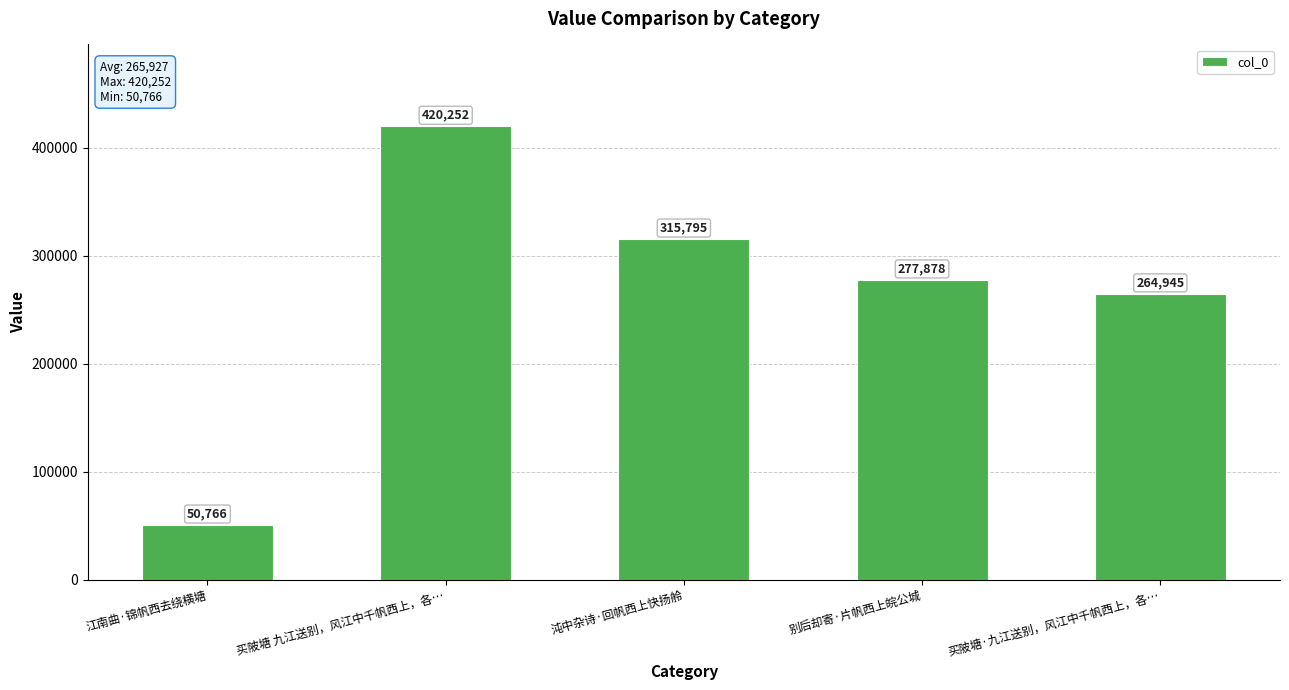

Rank the categories by value from lowest to highest.

江南曲·锦帆西去绕横塘, 买陂塘·九江送别，风江中千帆西上，各…, 别后却寄·片帆西上皖公城, 沌中杂诗·回帆西上快扬舲, 买陂塘 九江送别，风江中千帆西上，各…